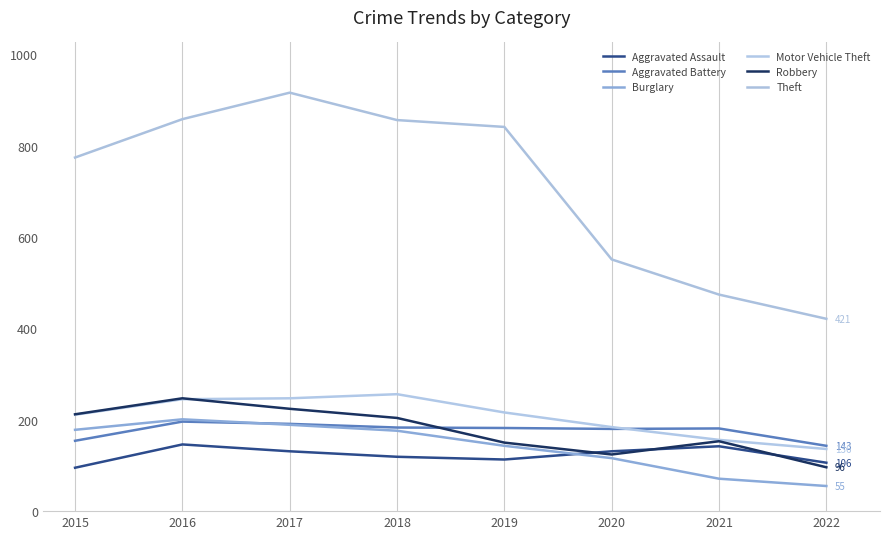

Rank the series by their maximum value, from lowest to highest.

Aggravated Assault, Aggravated Battery, Burglary, Robbery, Motor Vehicle Theft, Theft